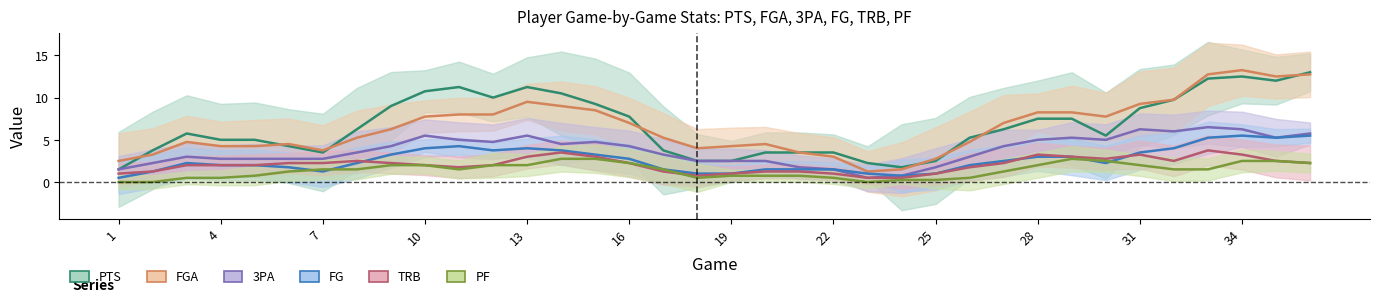

What is the difference between the maximum and minimum values in the 3PA series?

6.0